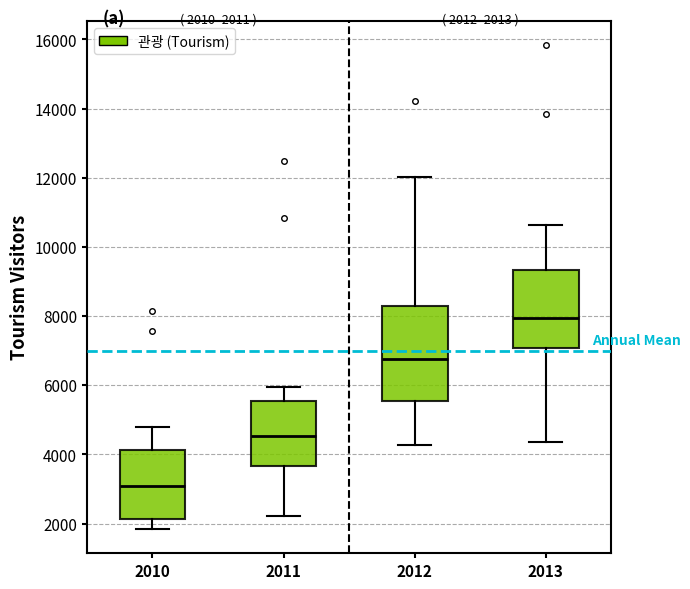

Which box has the lowest median line?

2010